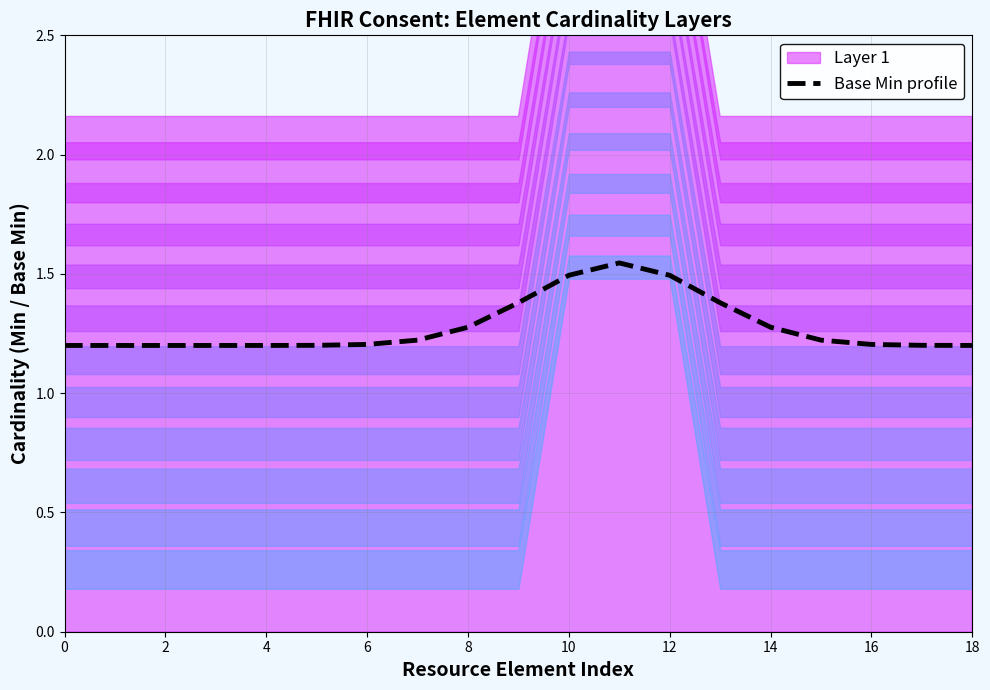

True or false: Base Min profile has a value of 0.6 at 6.

False